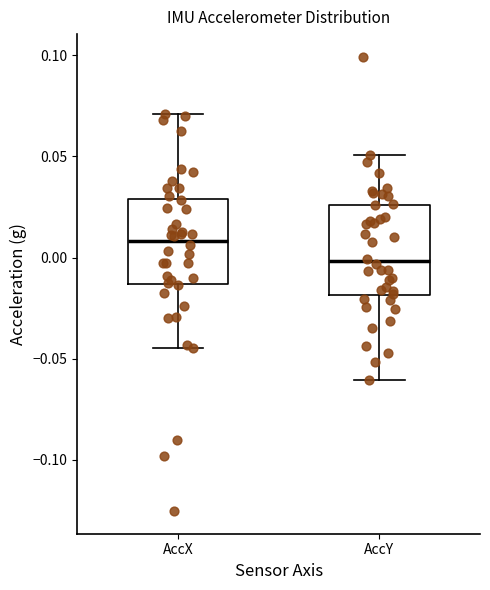

Where is the upper edge of the box for AccX on the y-axis? The values are not printed on the chart, so give them approximately, as read against the axis.

0.030